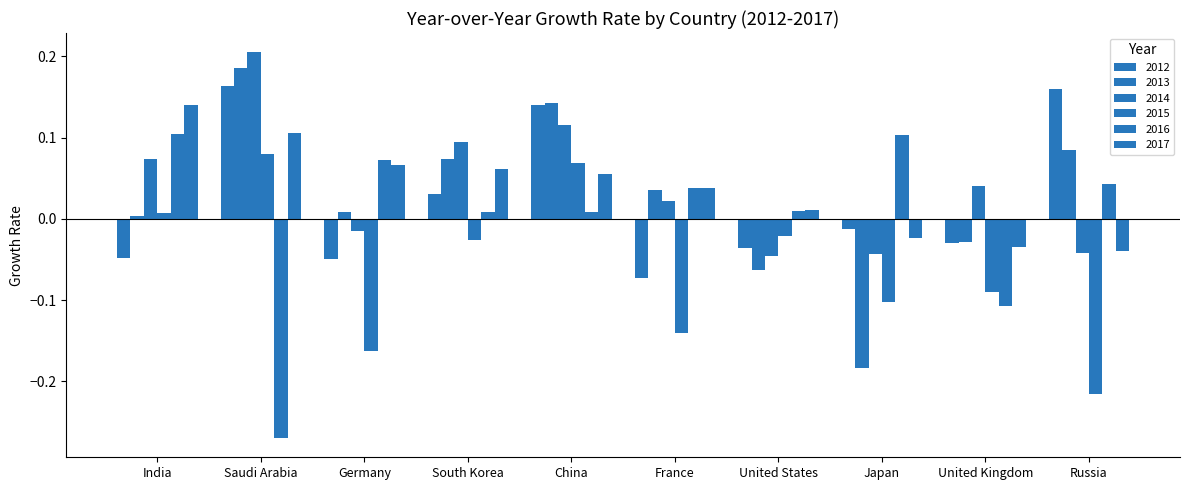

How many positive values does the 2014 series have?

6